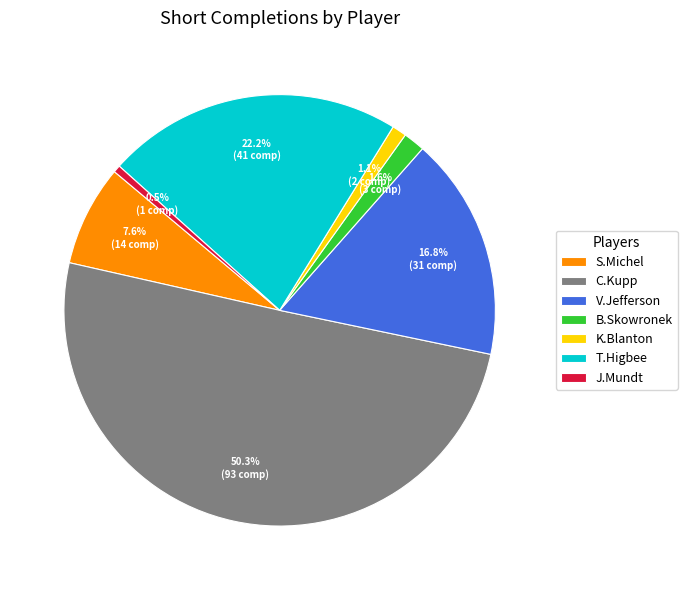

Which slice is the smallest?

J.Mundt